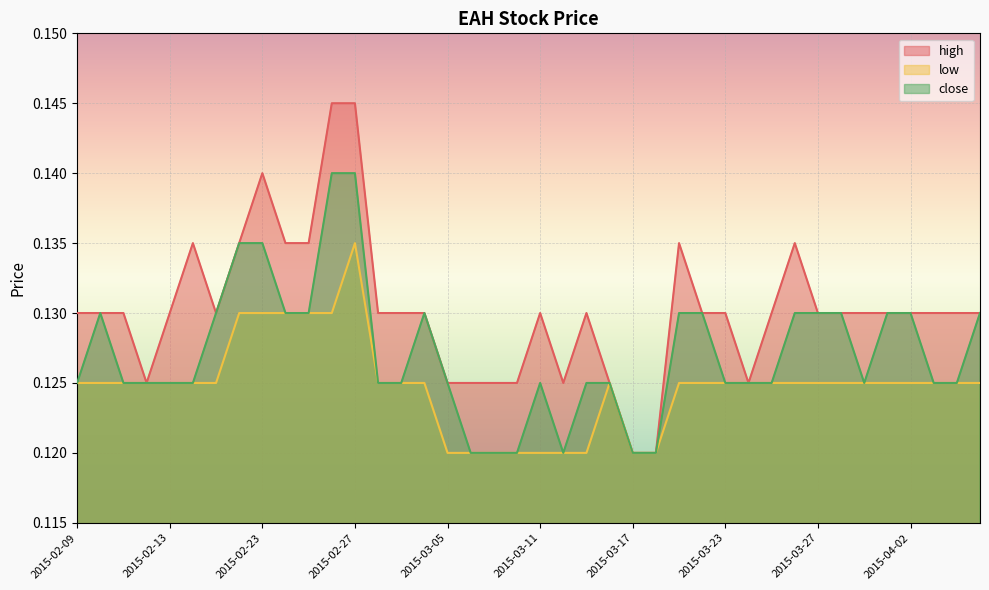

What is the greatest value displayed?

0.1